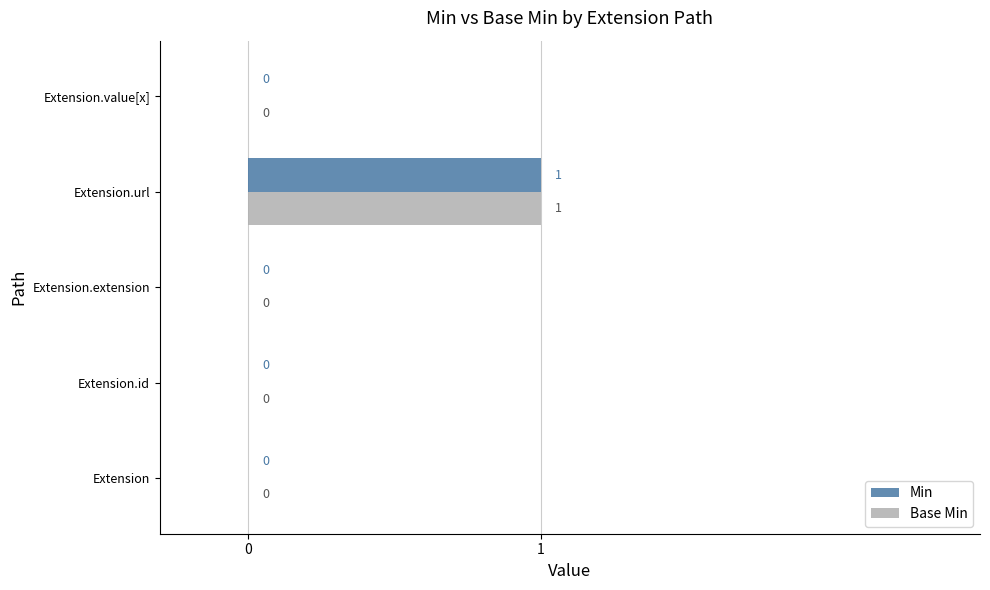

Is it true that Min equals -1 at Extension.id?

False